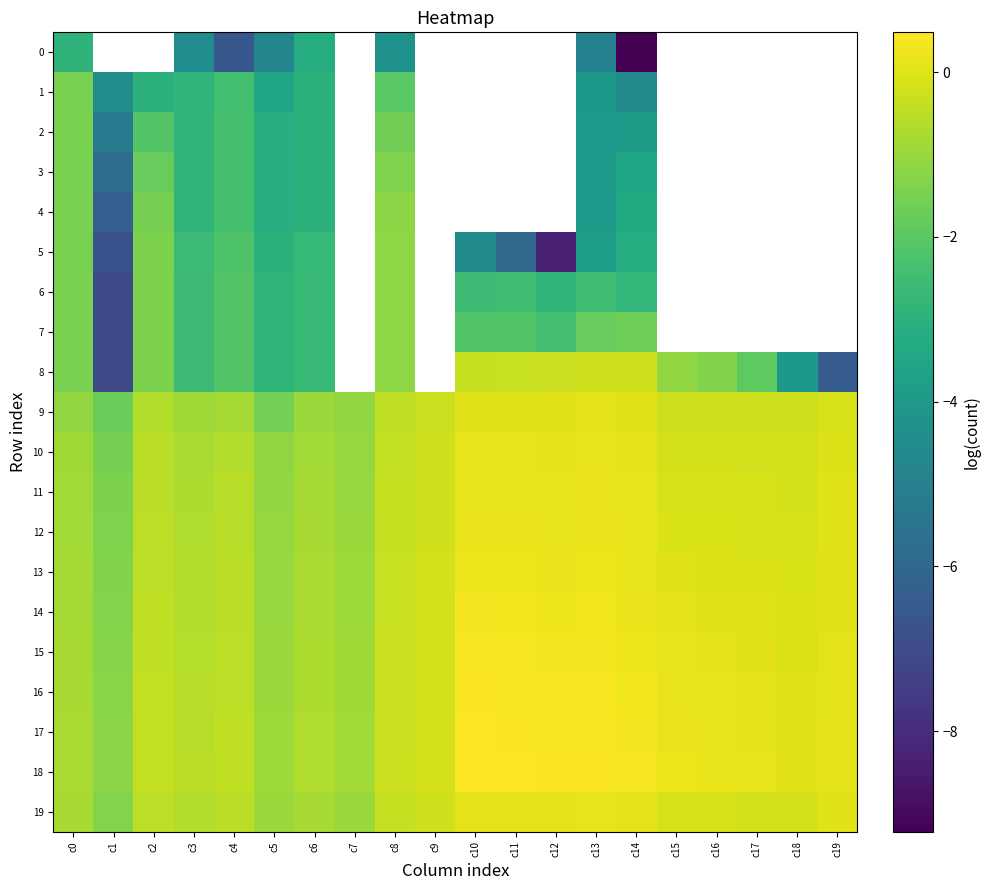

How many categories are shown in the chart?

20